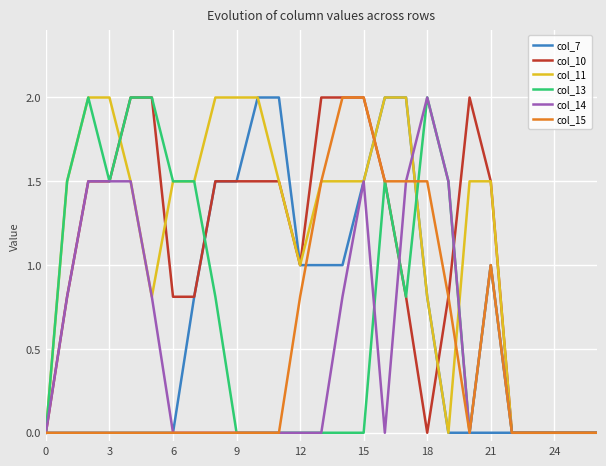

What is the highest value of the col_10 series?

2.0